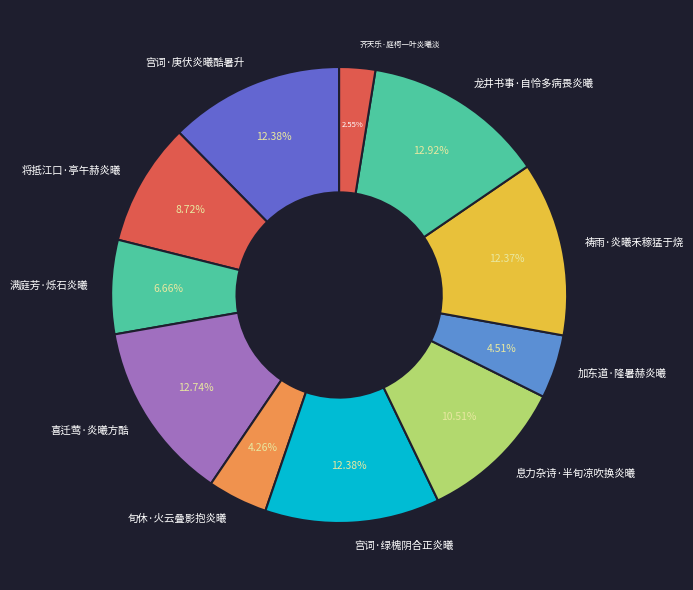

Is there any slice that represents more than half of the pie?

No